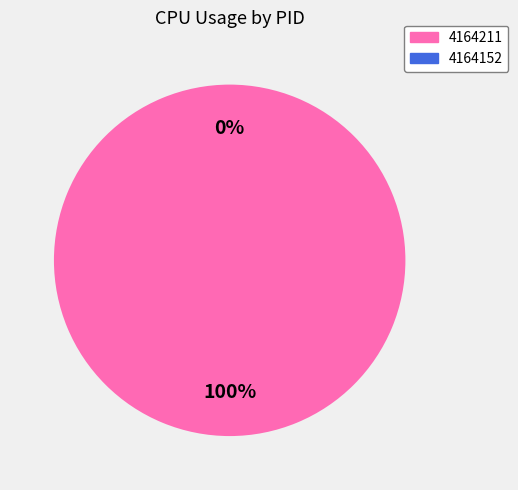

True or false: 4164211 accounts for 93% of the total.

False